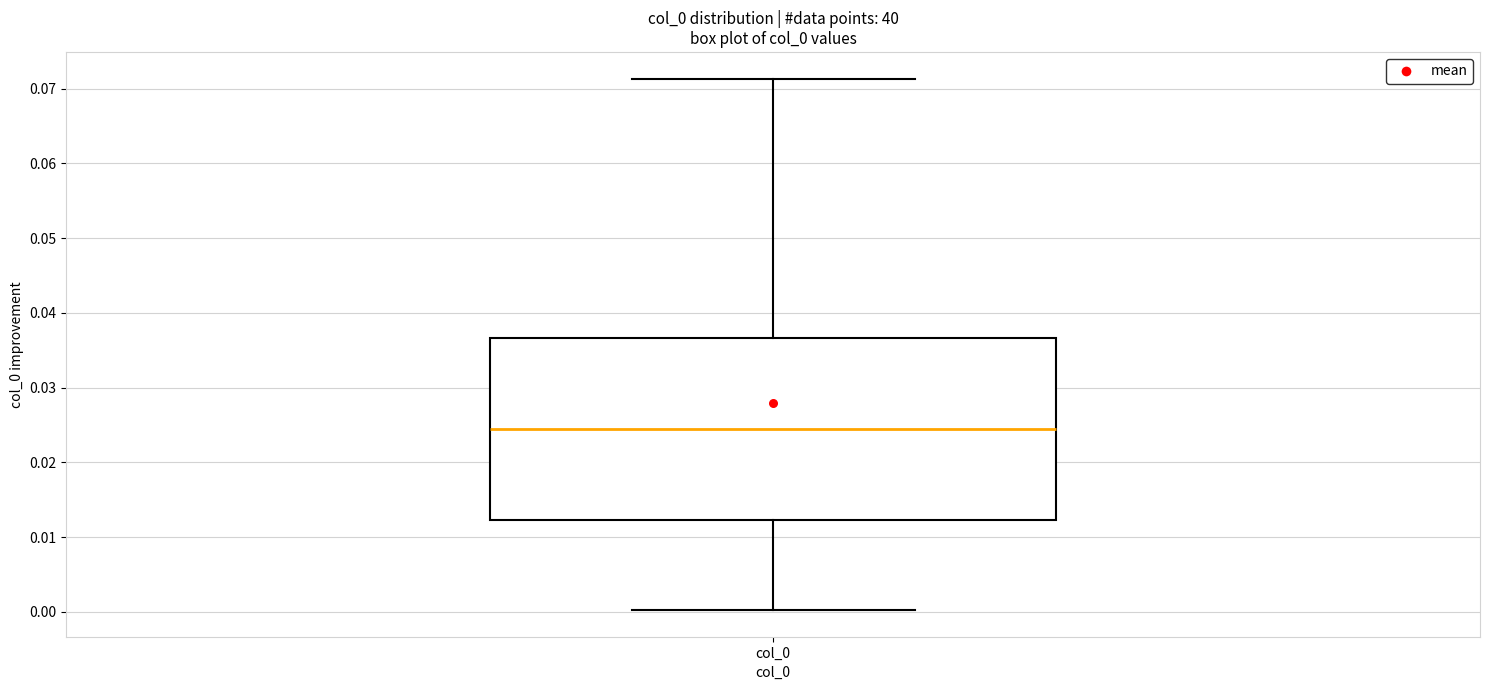

Where does the lower whisker of the box for col_0 end on the y-axis? The values are not printed on the chart, so give them approximately, as read against the axis.

0.000